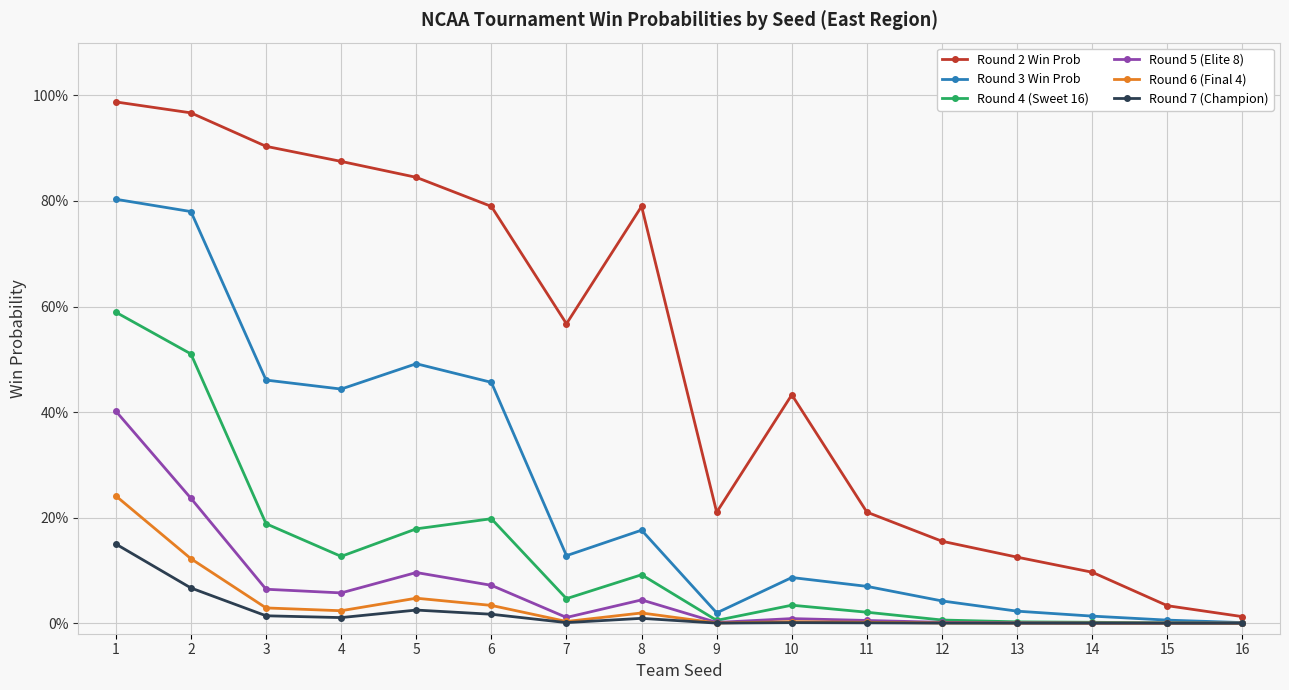

Which has a higher value, 8 or 7?

8